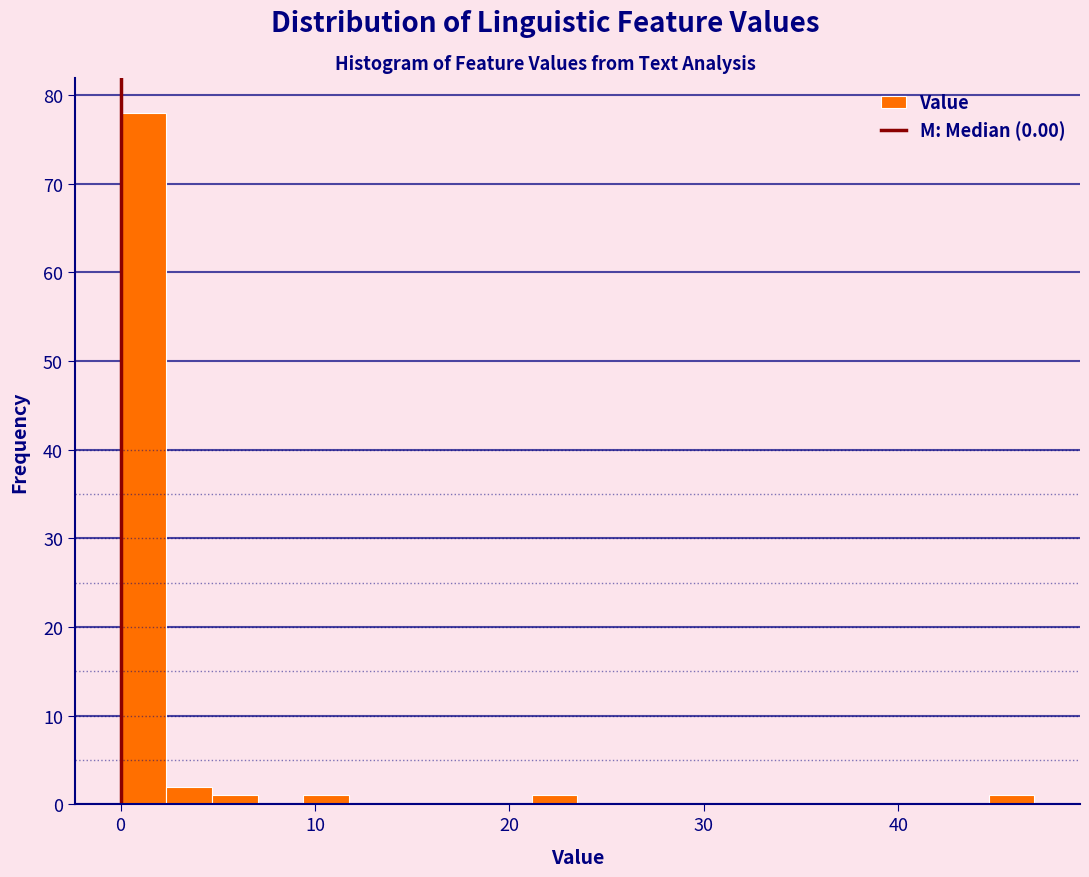

Read against the x-axis, roughly where is the centre of the tallest bar?

1